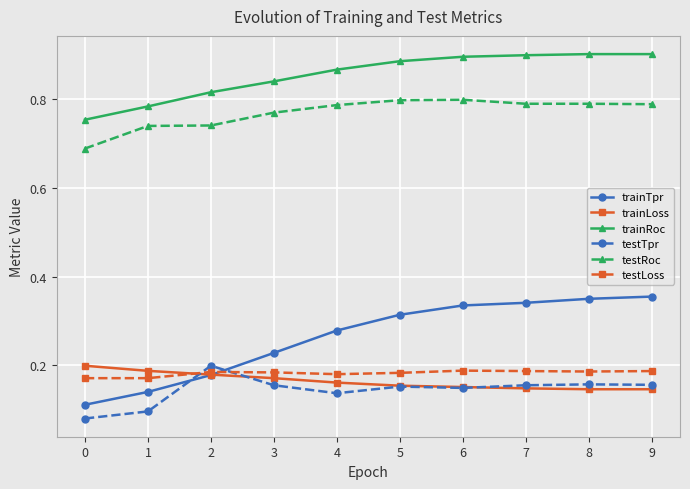

Between which two adjacent categories do testLoss and testTpr first intersect?

1 and 2